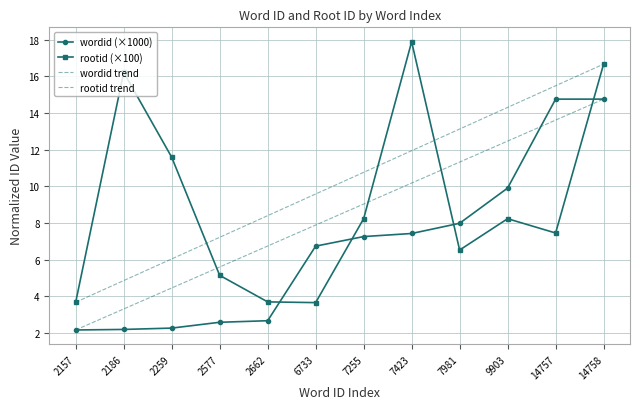

Which series has the widest spread of values?

rootid